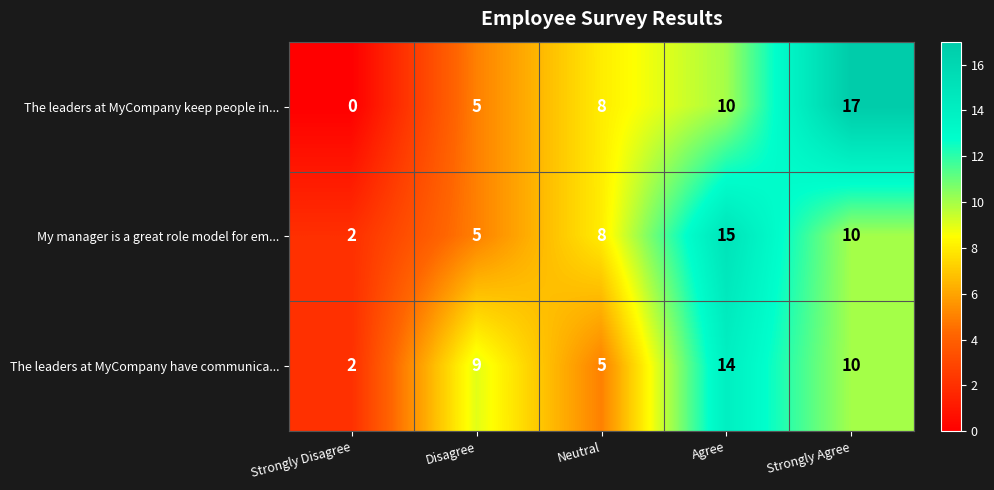

Which label corresponds to the largest value in the chart?

Strongly Agree